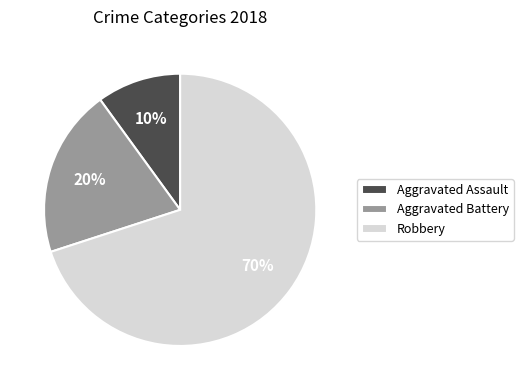

To the nearest percent, what percentage of the pie is Aggravated Assault?

10%